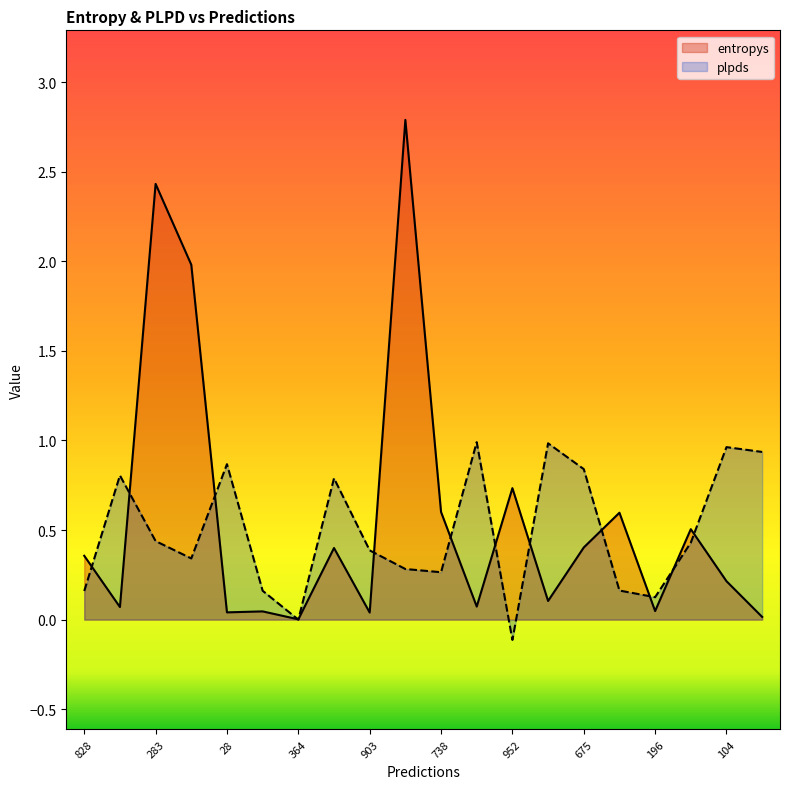

Where is entropys nearest to the value 1?

952